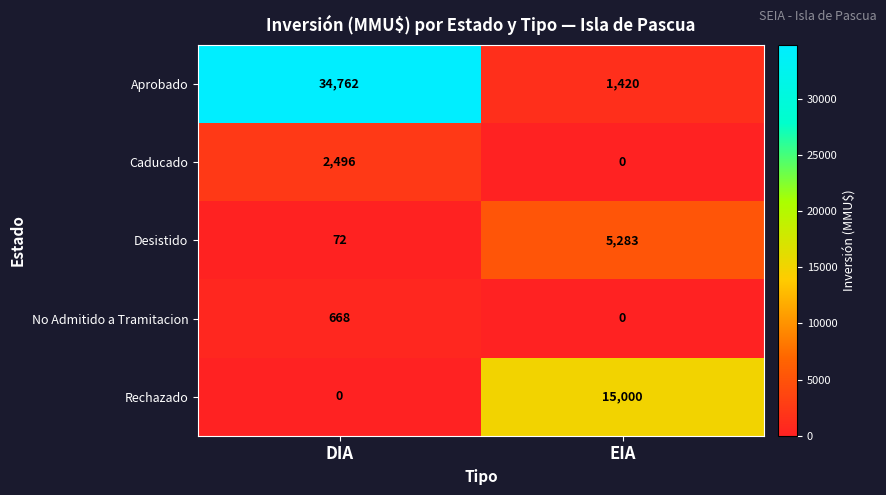

Is it true that Caducado equals -832 at EIA?

False